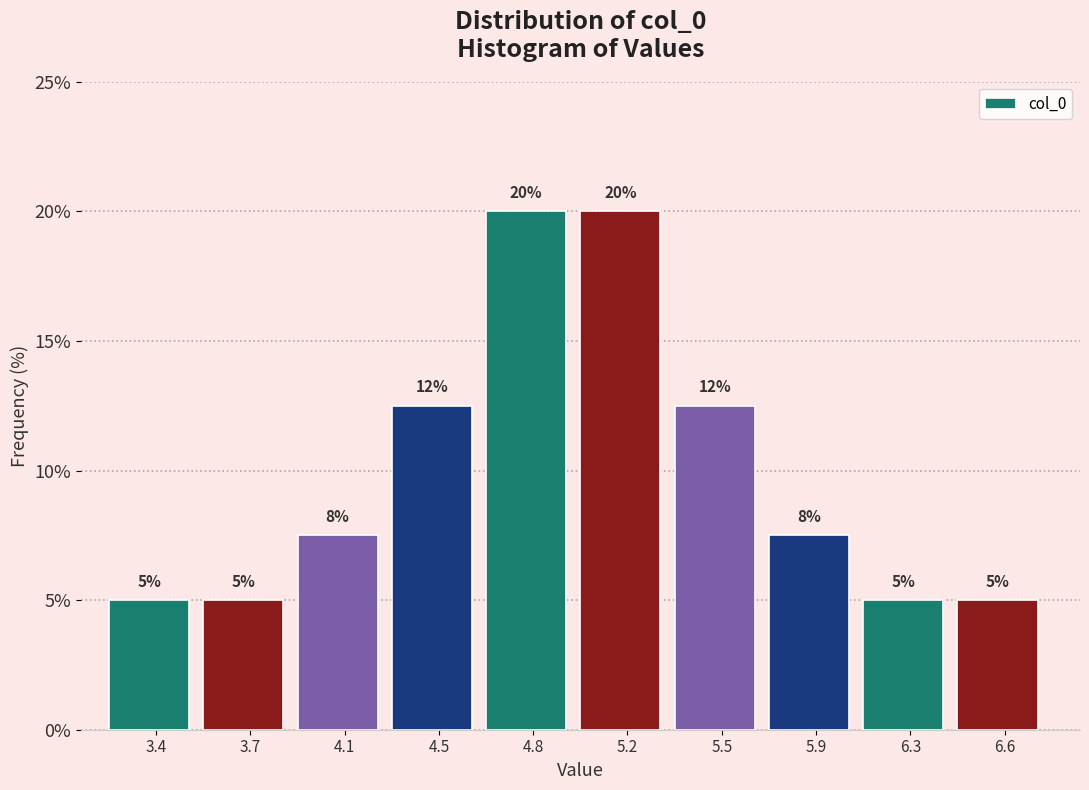

The chart shows a value of 12.5 at 5.5. True or false?

True